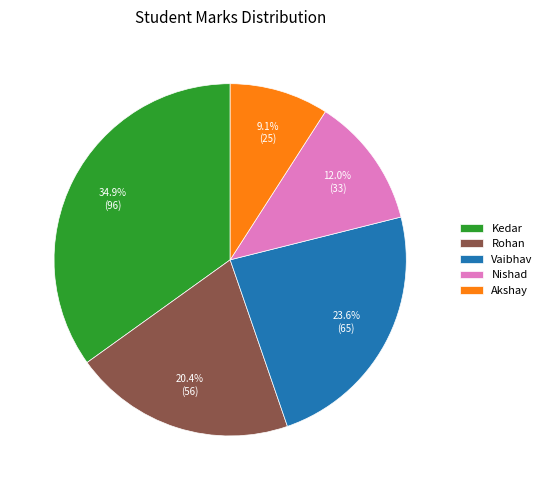

What is the ratio of the value at Rohan to the value at Akshay?

2.2